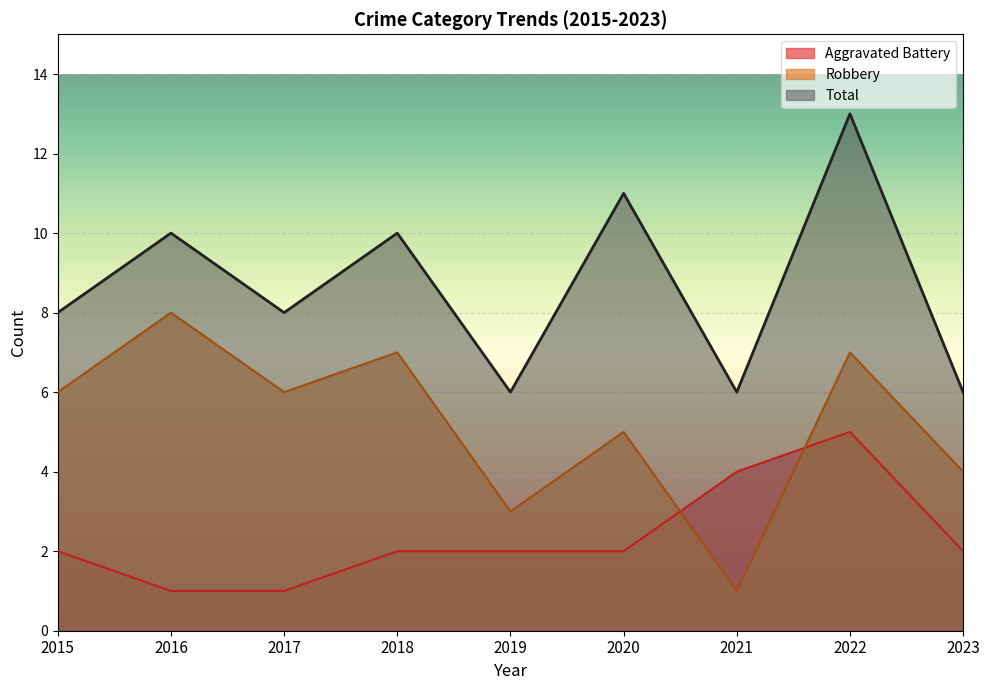

At which label does Robbery reach its minimum?

2021